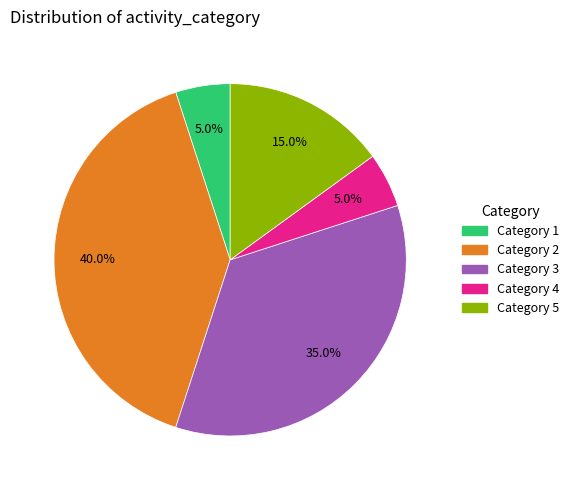

Between Category 5 and Category 3, which is larger?

Category 3